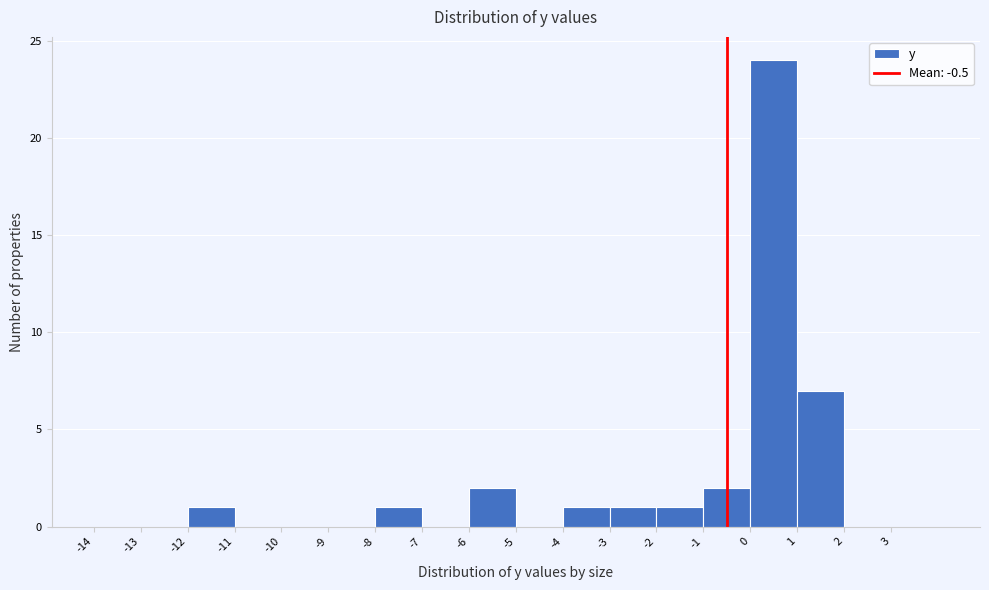

Reading left to right, list every bar in this chart as the range it spans on the x-axis followed by its height. The values are not printed on the chart, so give them approximately, as read against the axis.

-14 to -13: 0
-13 to -12: 0
-12 to -11: 1
-11 to -10: 0
-10 to -9: 0
-9 to -8: 0
-8 to -7: 1
-7 to -6: 0
-6 to -5: 2
-5 to -4: 0
-4 to -3: 1
-3 to -2: 1
-2 to -1: 1
-1 to 0: 2
0 to 1: 24
1 to 2: 7
2 to 3: 0
3 to 4: 0